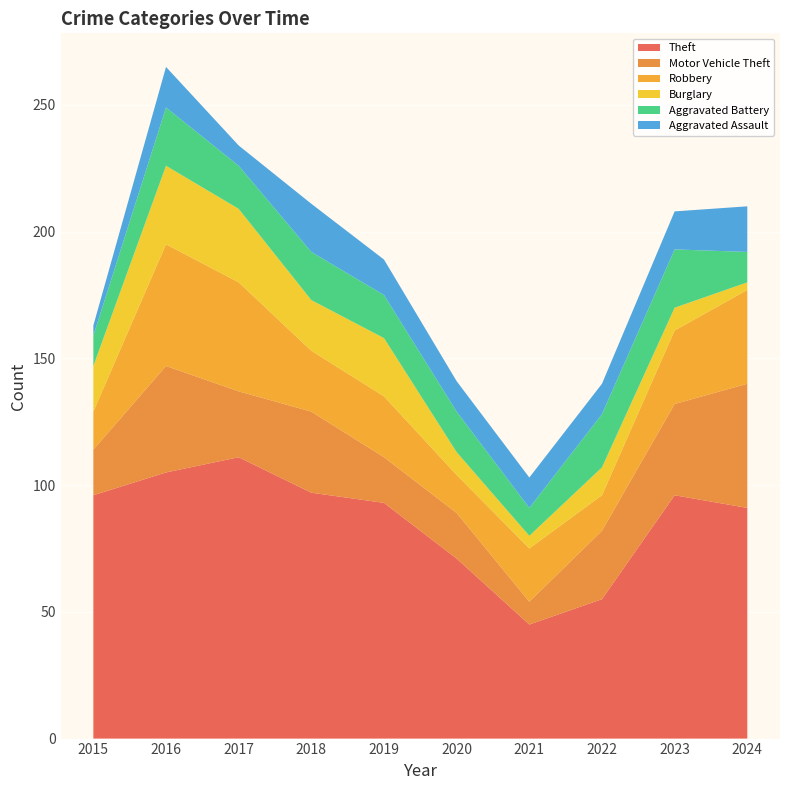

Reading left to right, what are all the values shown in this chart?

Theft: 2015=96	2016=105	2017=111	2018=97	2019=93	2020=71	2021=45	2022=55	2023=96	2024=91
Motor Vehicle Theft: 2015=18	2016=42	2017=26	2018=32	2019=18	2020=18	2021=9	2022=27	2023=36	2024=49
Robbery: 2015=15	2016=48	2017=43	2018=24	2019=24	2020=15	2021=21	2022=14	2023=29	2024=37
Burglary: 2015=18	2016=31	2017=29	2018=20	2019=23	2020=9	2021=5	2022=11	2023=9	2024=3
Aggravated Battery: 2015=12	2016=23	2017=17	2018=19	2019=17	2020=16	2021=11	2022=21	2023=23	2024=12
Aggravated Assault: 2015=4	2016=16	2017=8	2018=19	2019=14	2020=12	2021=12	2022=12	2023=15	2024=18